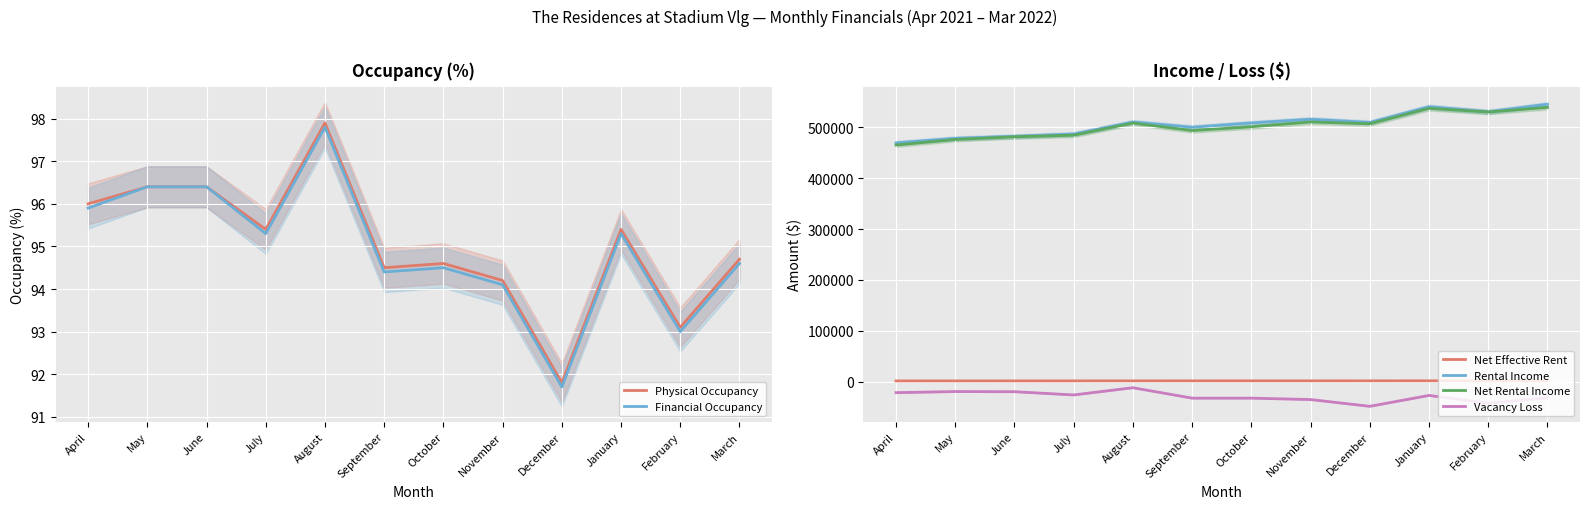

Reading left to right, list all the values displayed in this chart.

Physical Occupancy: 96.0	96.4	96.4	95.4	97.9	94.5	94.6	94.2	91.8	95.4	93.1	94.7
Financial Occupancy: 95.9	96.4	96.4	95.3	97.8	94.4	94.5	94.1	91.7	95.3	93.0	94.6
Net Effective Rent: 1282.0	1300.0	1311.0	1338.0	1366.0	1387.0	1409.0	1436.0	1455.0	1485.0	1494.0	1509.0
Rental Income: 469598.0	478495.0	482412.0	487027.0	510588.0	500322.0	508743.0	516014.0	509727.0	540687.0	530708.0	545498.0
Net Rental Income: 465372.0	476295.0	481558.0	484730.0	508593.0	493803.0	501276.0	510662.0	507188.0	537570.0	530275.0	539431.0
Vacancy Loss: -21795.0	-19631.0	-19931.0	-26294.0	-12079.0	-32598.0	-32590.0	-35353.0	-48663.0	-27256.0	-42494.0	-31923.0